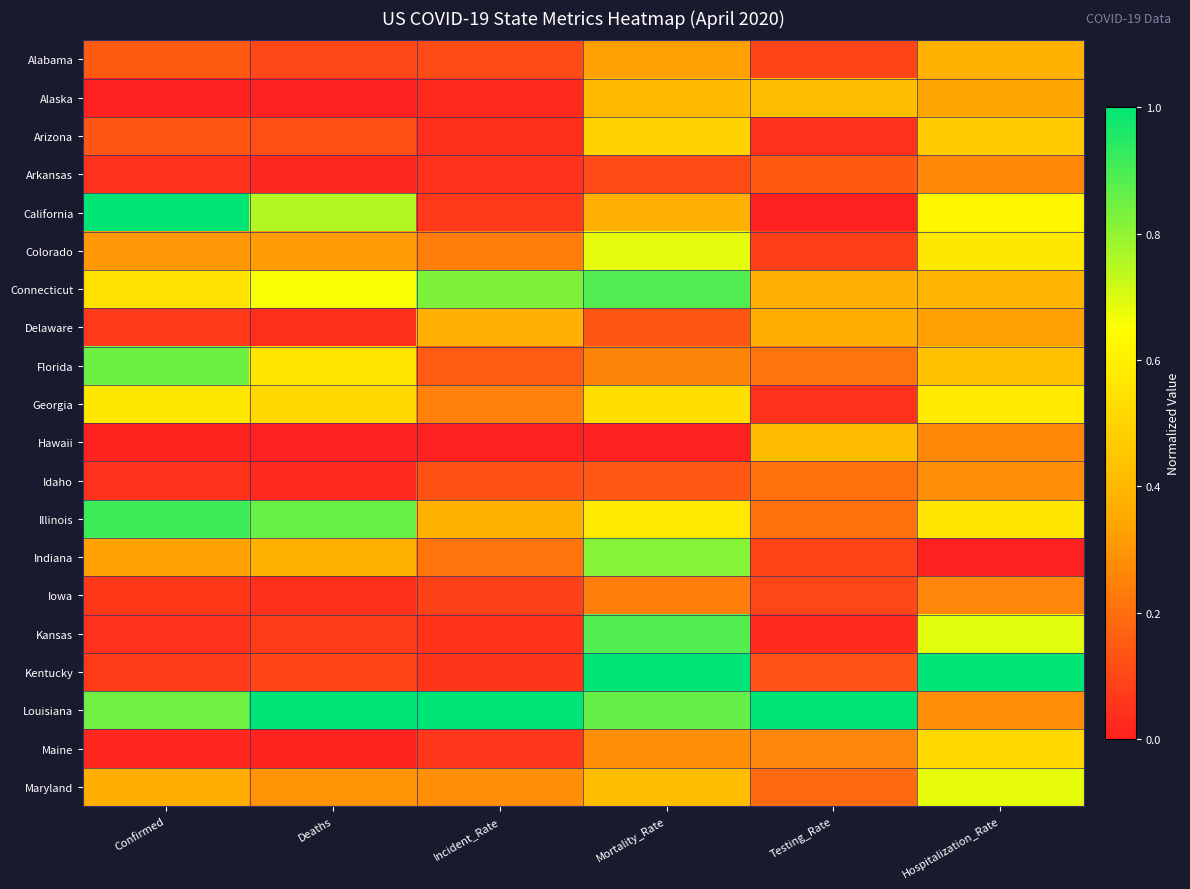

Which series has the largest total across all categories?

Louisiana